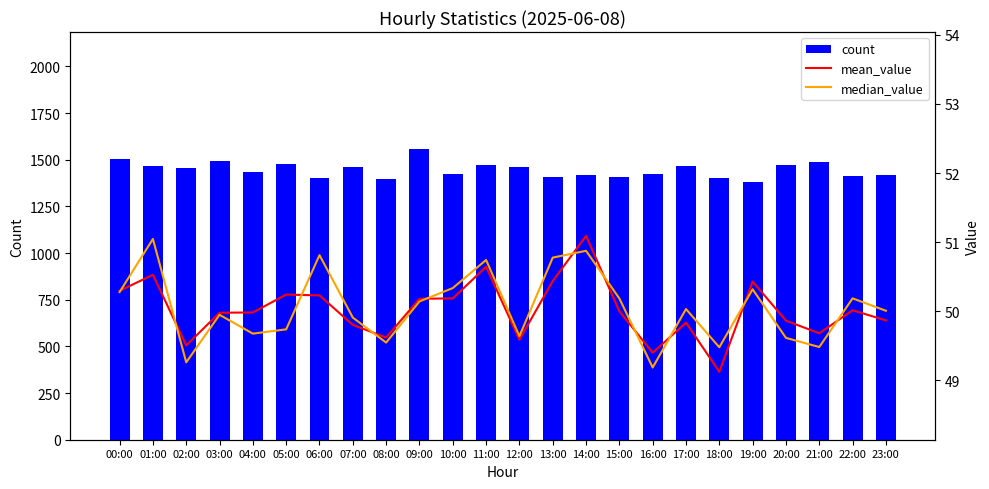

Which series changed the most between 05:00 and 23:00?

count